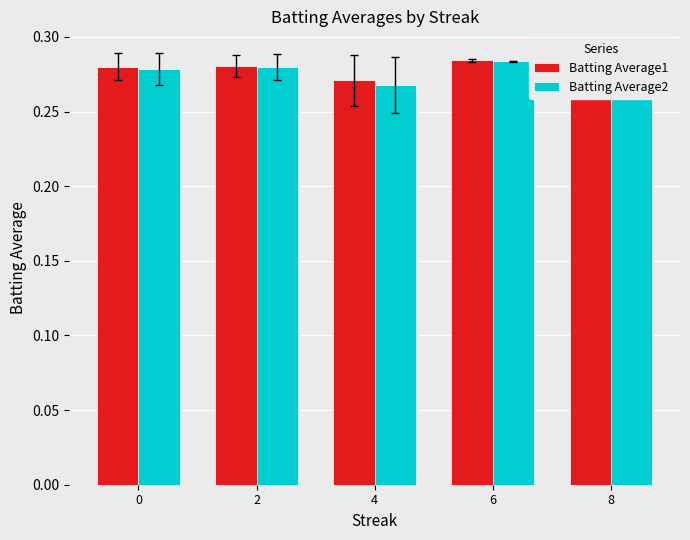

Count the Batting Average1 values in the range 0 to 1.

5